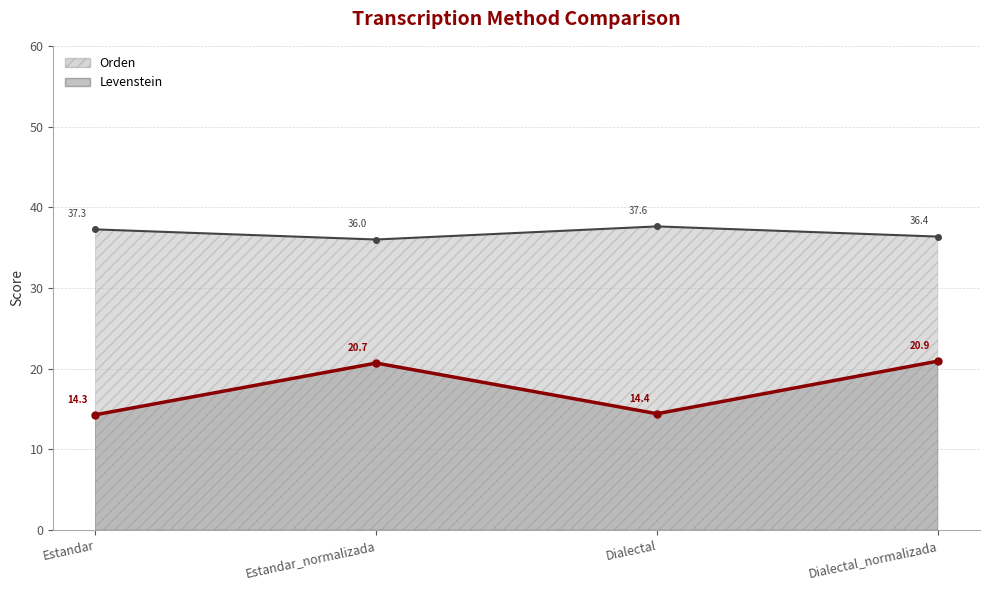

At how many categories does at least one series exceed 33?

4